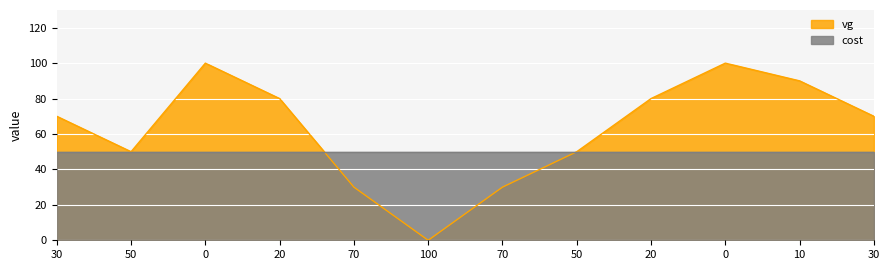

How many values are above zero?

11